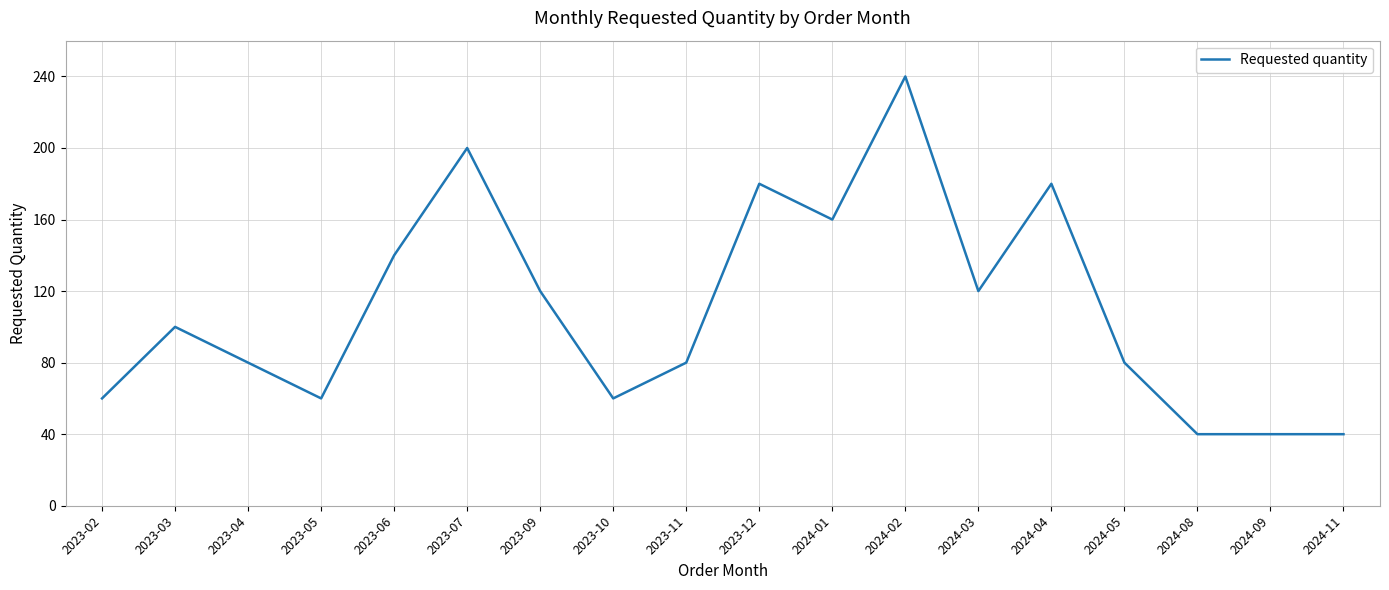

What position from the right is 2023-07?

13